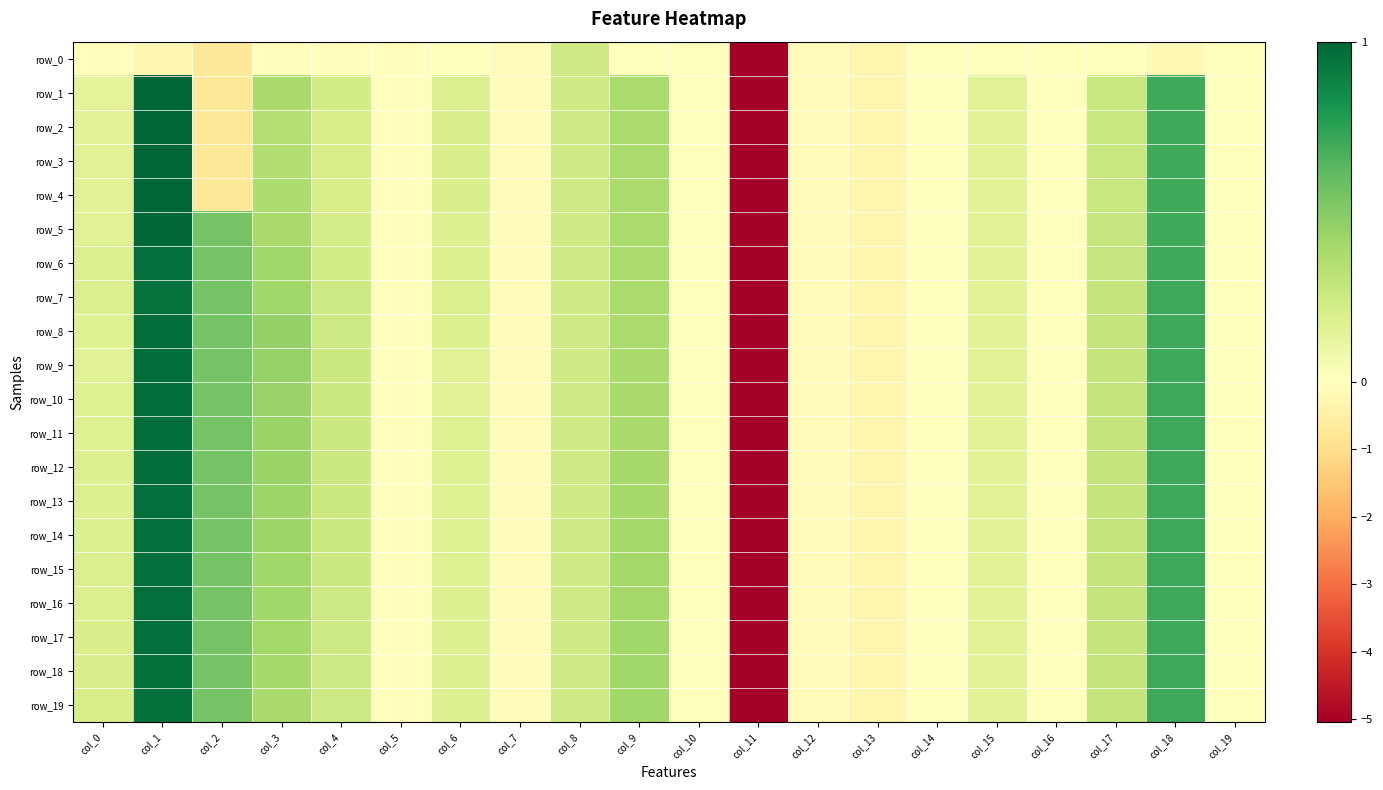

What is the sum of all row_3 values?

-2.7